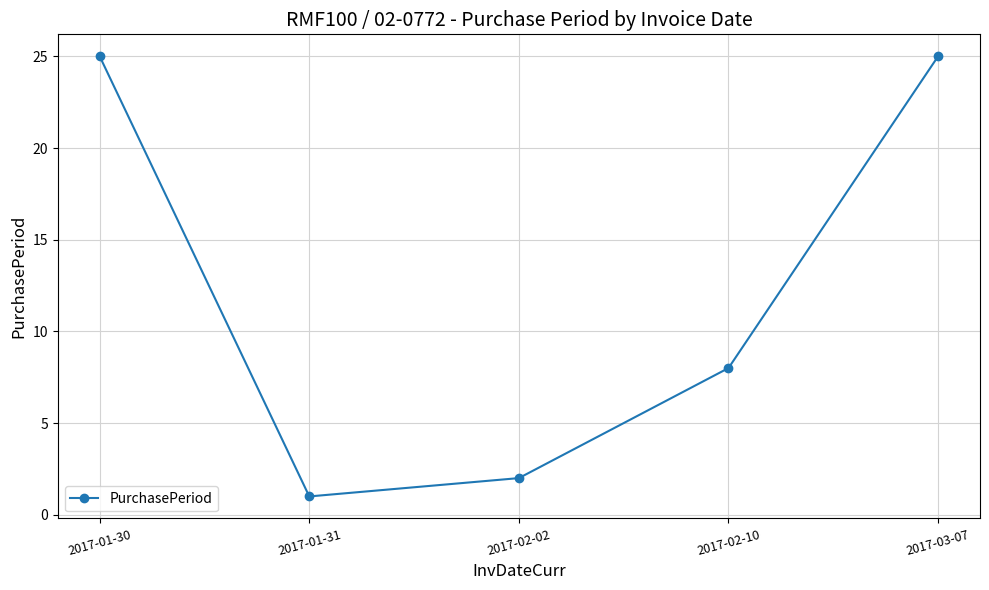

What is the change in value from 2017-01-31 to 2017-02-02?

+1